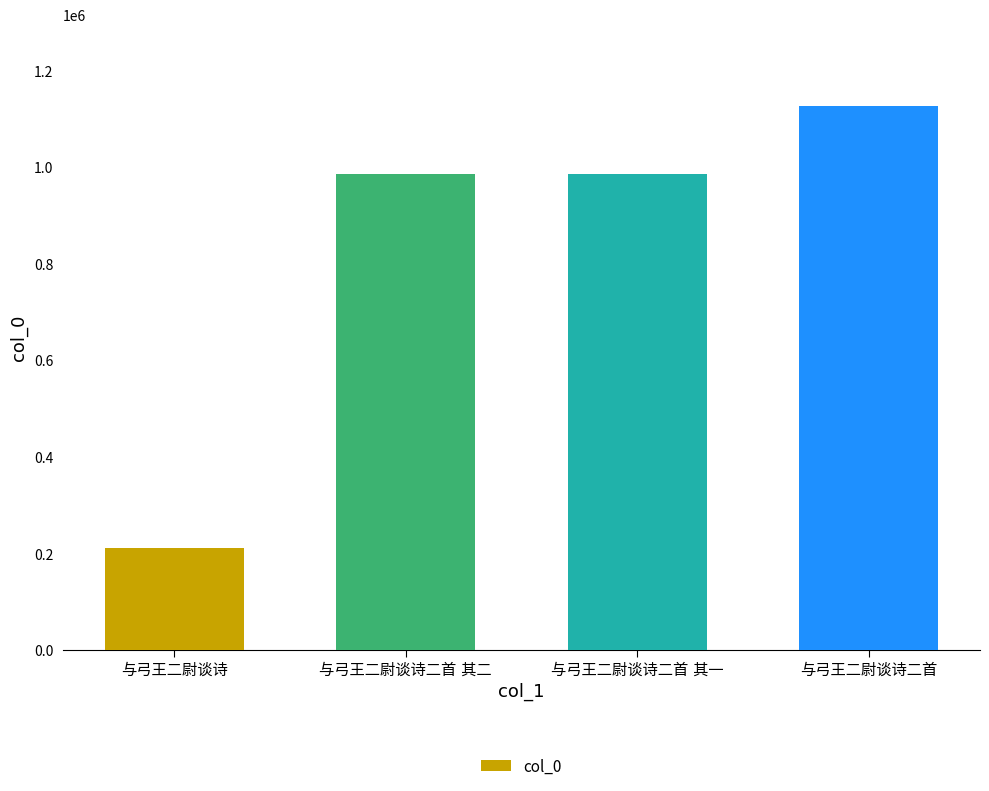

What is the maximum value shown in the chart?

1126020